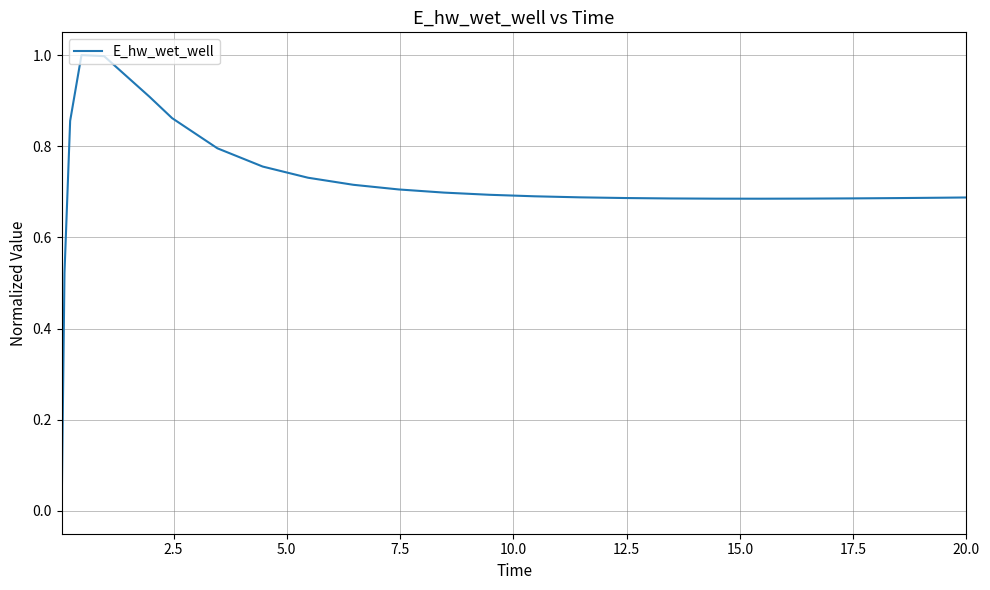

What is the maximum value shown in the chart?

1.0